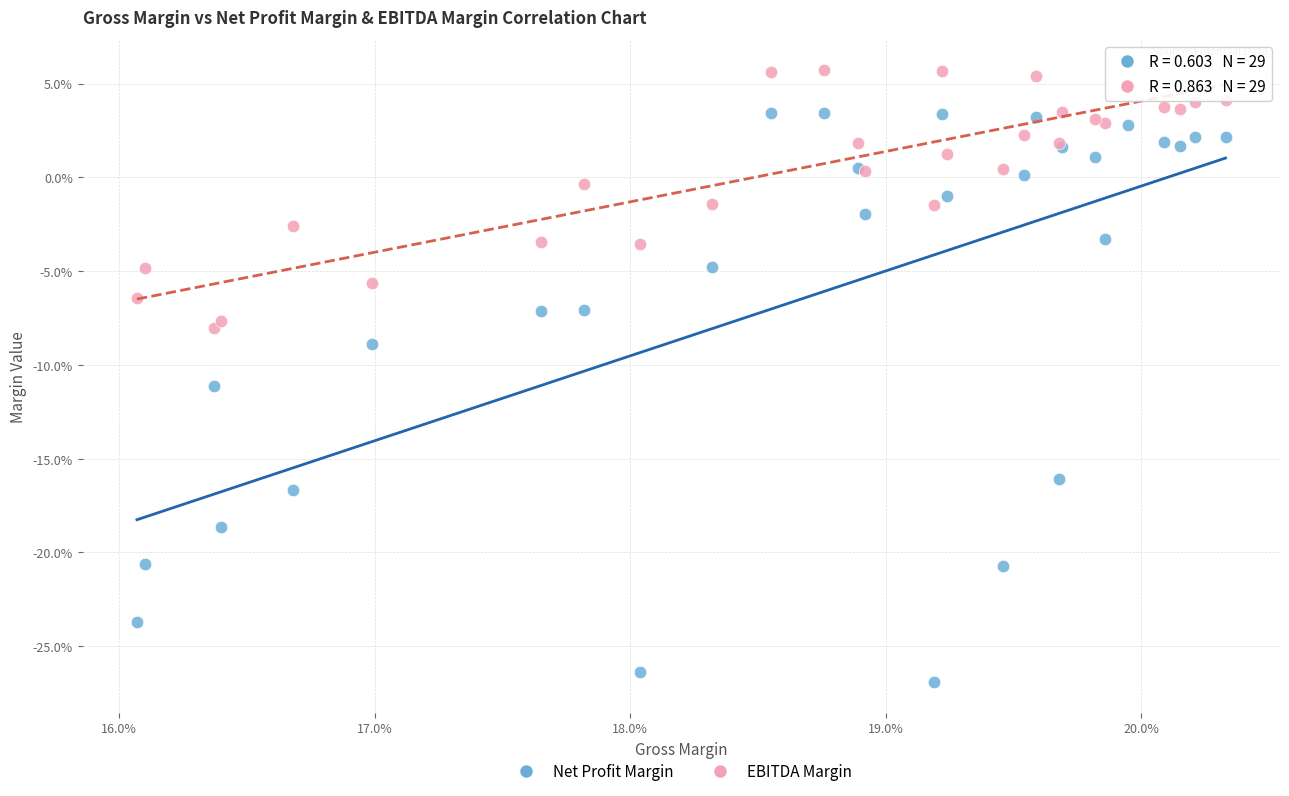

Which series reaches the minimum Y coordinate?

Net Profit Margin